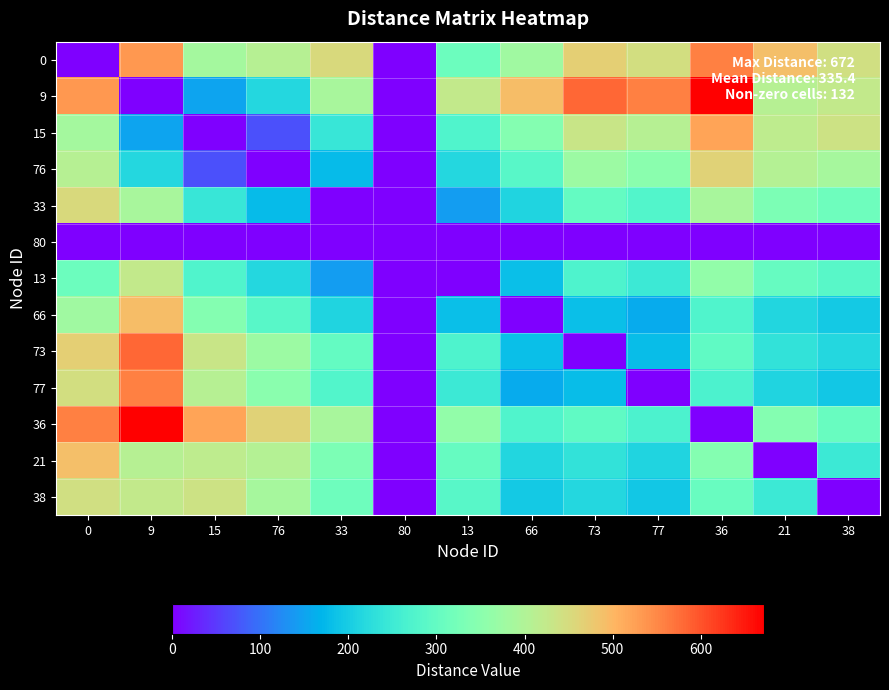

Reading right to left, what are all the values shown in this chart?

row_0: 38=441	21=490	36=558	77=444	73=468	66=379	13=310	80=0	33=453	76=407	15=384	9=533	0=0
row_1: 38=425	21=408	36=672	77=558	73=582	66=493	13=424	80=0	33=390	76=216	15=151	9=0	0=533
row_2: 38=436	21=419	36=521	77=407	73=431	66=342	13=273	80=0	33=243	76=69	15=0	9=151	0=384
row_3: 38=387	21=406	36=464	77=350	73=374	66=285	13=216	80=0	33=176	76=0	15=69	9=216	0=407
row_4: 38=314	21=333	36=391	77=277	73=301	66=212	13=143	80=0	33=0	76=176	15=243	9=390	0=453
row_5: 38=0	21=0	36=0	77=0	73=0	66=0	13=0	80=0	33=0	76=0	15=0	9=0	0=0
row_6: 38=285	21=304	36=362	77=248	73=272	66=183	13=0	80=0	33=143	76=216	15=273	9=424	0=310
row_7: 38=196	21=215	36=273	77=159	73=183	66=0	13=183	80=0	33=212	76=285	15=342	9=493	0=379
row_8: 38=217	21=236	36=294	77=180	73=0	66=183	13=272	80=0	33=301	76=374	15=431	9=582	0=468
row_9: 38=193	21=212	36=270	77=0	73=180	66=159	13=248	80=0	33=277	76=350	15=407	9=558	0=444
row_10: 38=307	21=342	36=0	77=270	73=294	66=273	13=362	80=0	33=391	76=464	15=521	9=672	0=558
row_11: 38=249	21=0	36=342	77=212	73=236	66=215	13=304	80=0	33=333	76=406	15=419	9=408	0=490
row_12: 38=0	21=249	36=307	77=193	73=217	66=196	13=285	80=0	33=314	76=387	15=436	9=425	0=441